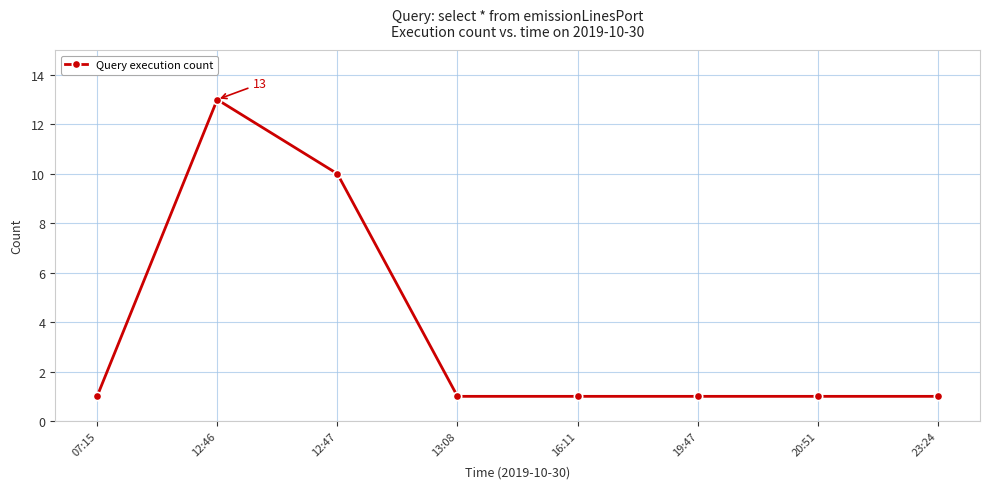

Which has a higher value, 16:11 or 12:46?

12:46